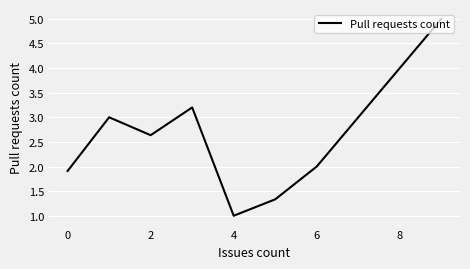

What is the sum of all values?

20.1